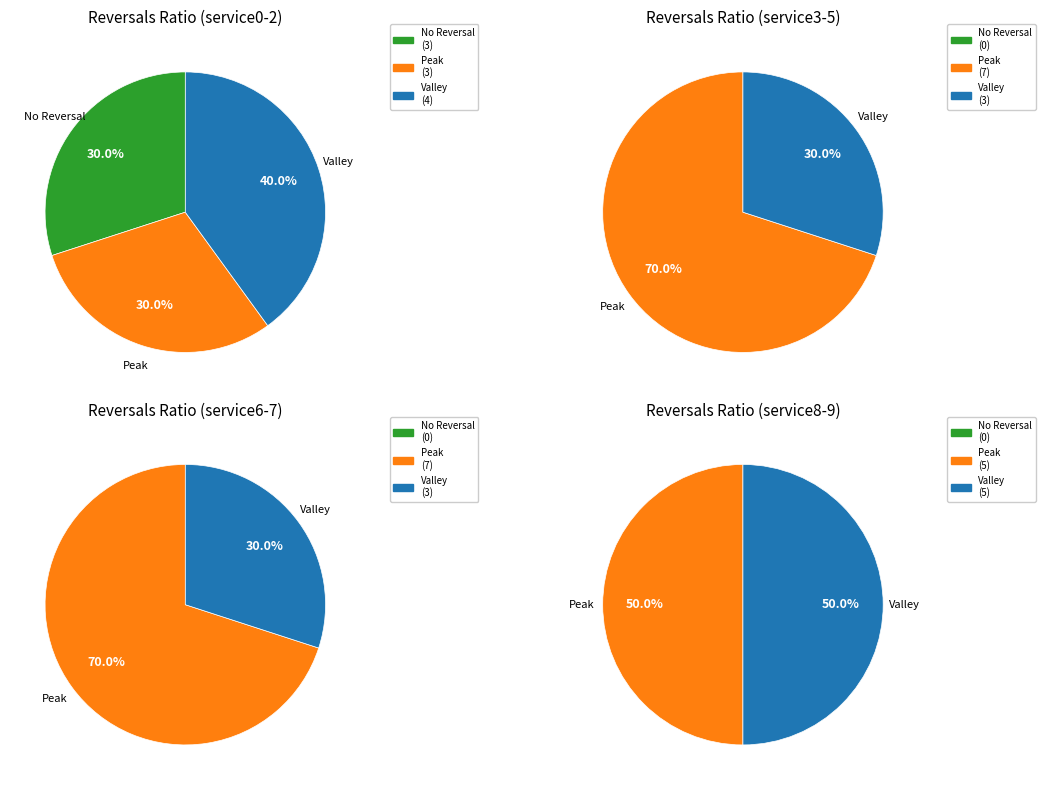

To the nearest percent, what percentage of the pie is service3-5?

30%